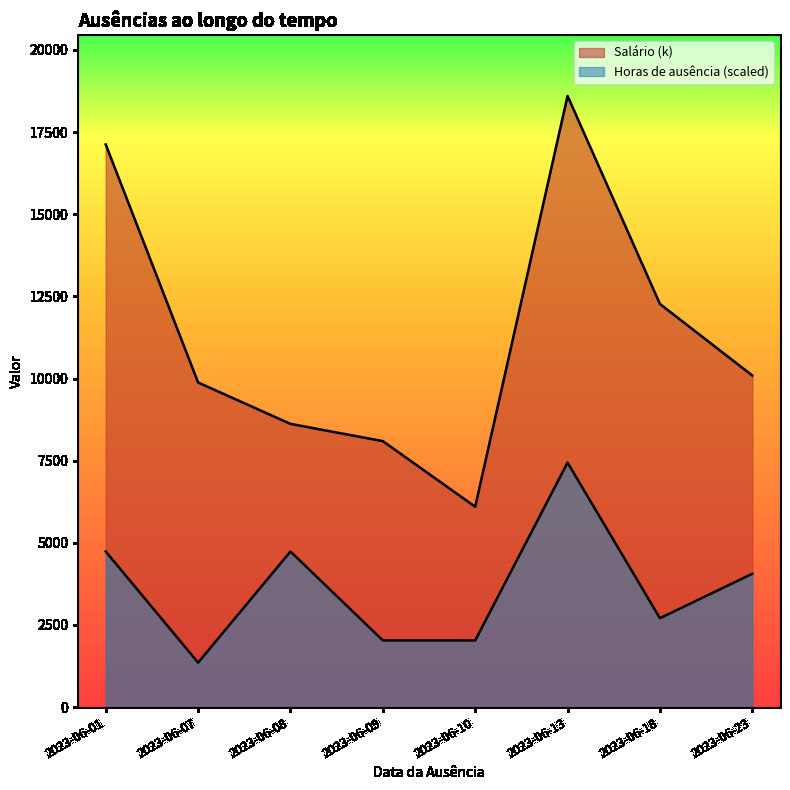

Reading left to right, list all the values displayed in this chart.

Horas_de_ausência: 4734.3	1352.7	4734.3	2029.0	2029.0	7439.6	2705.3	4058.0
Salário (k): 17121.6	9877.6	8618.2	8094.0	6097.1	18599.1	12268.0	10090.9